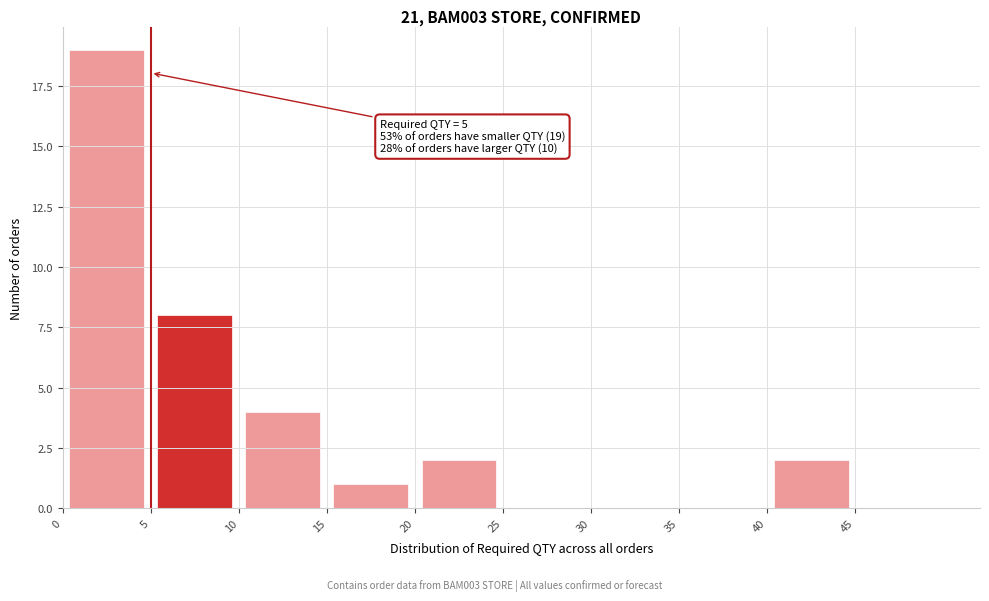

Which range on the x-axis has the tallest bar?

0 to 5